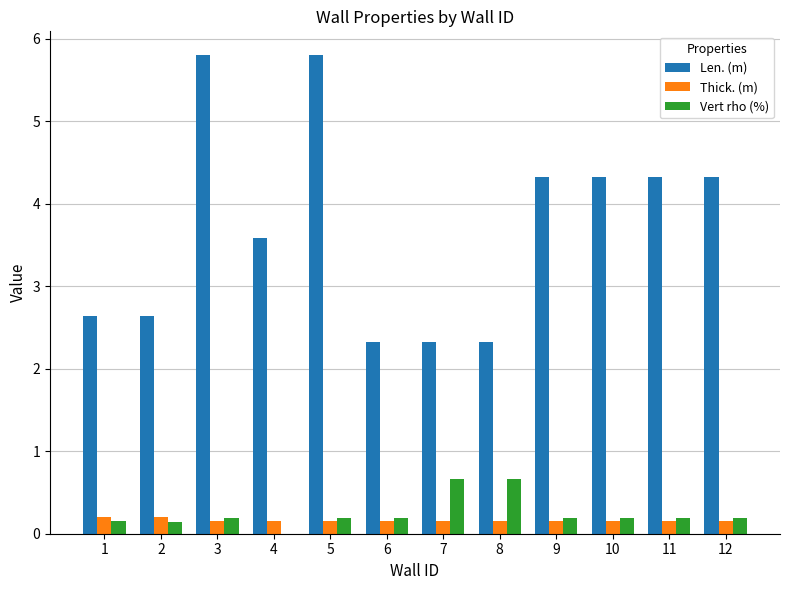

How many groups of bars are there?

12